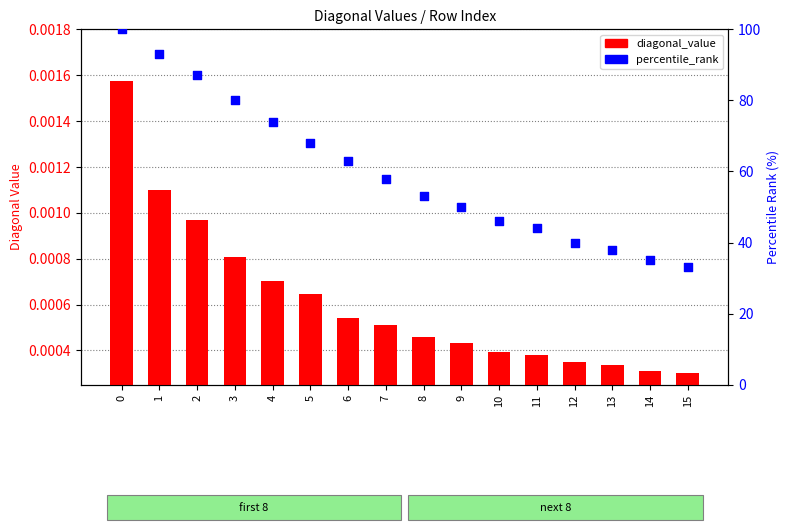

What is the total value across all series at 3?

80.0